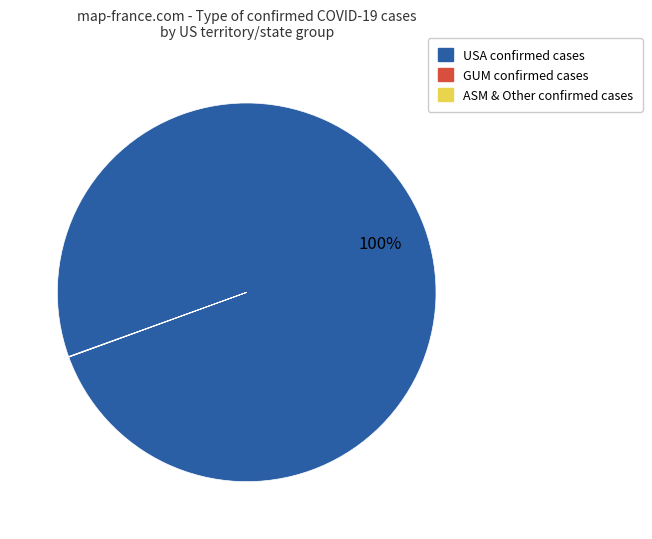

True or false: USA confirmed cases accounts for 100% of the total.

True